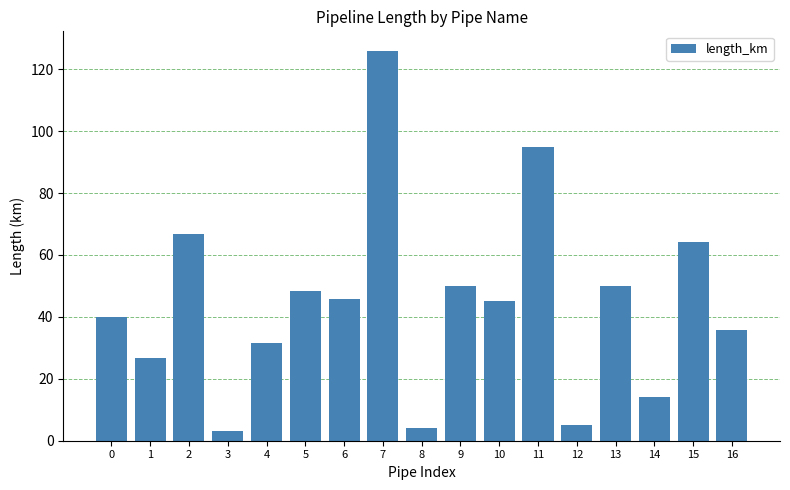

Does the chart contain stacked bars?

No